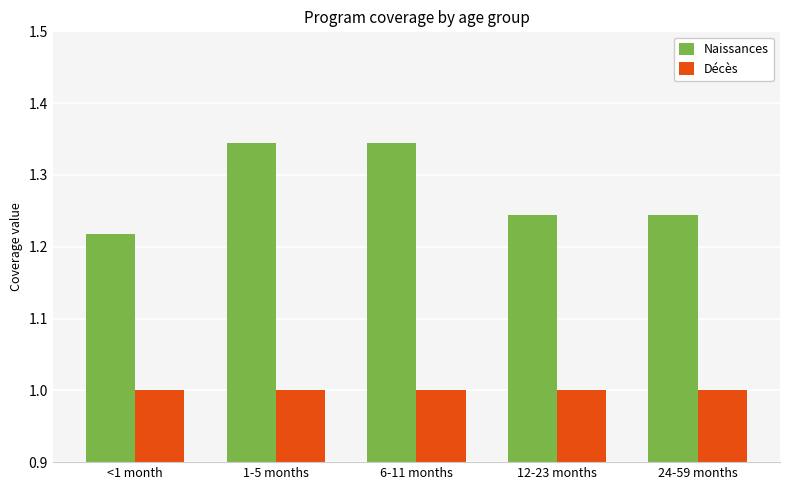

The Naissances series shows 2.2 at 1-5 months. True or false?

False